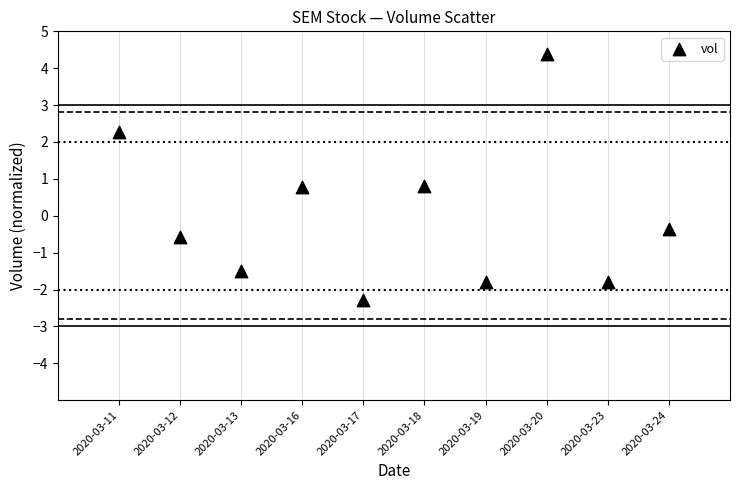

What is the range of Y values (max minus min)?

6.7